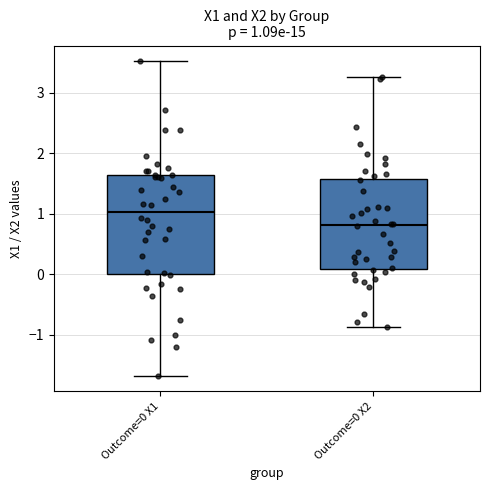

Which box's median line is the lowest?

Outcome=0 X2